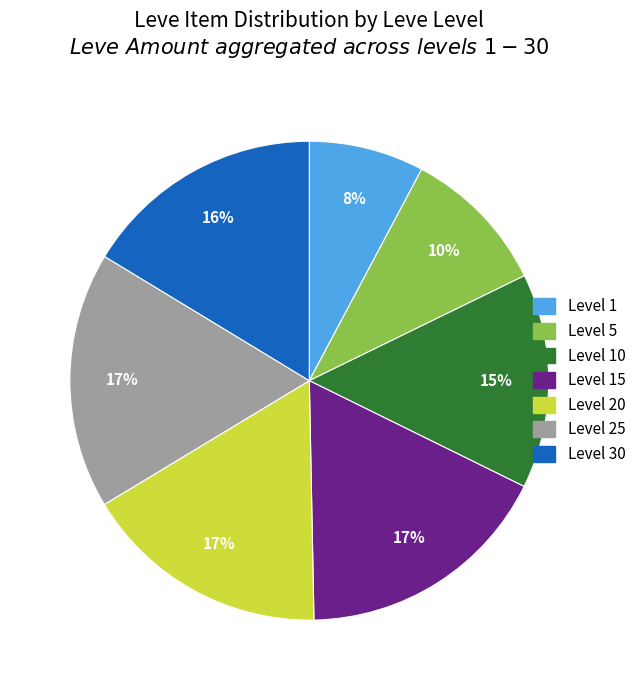

Is there a majority slice in this chart?

No